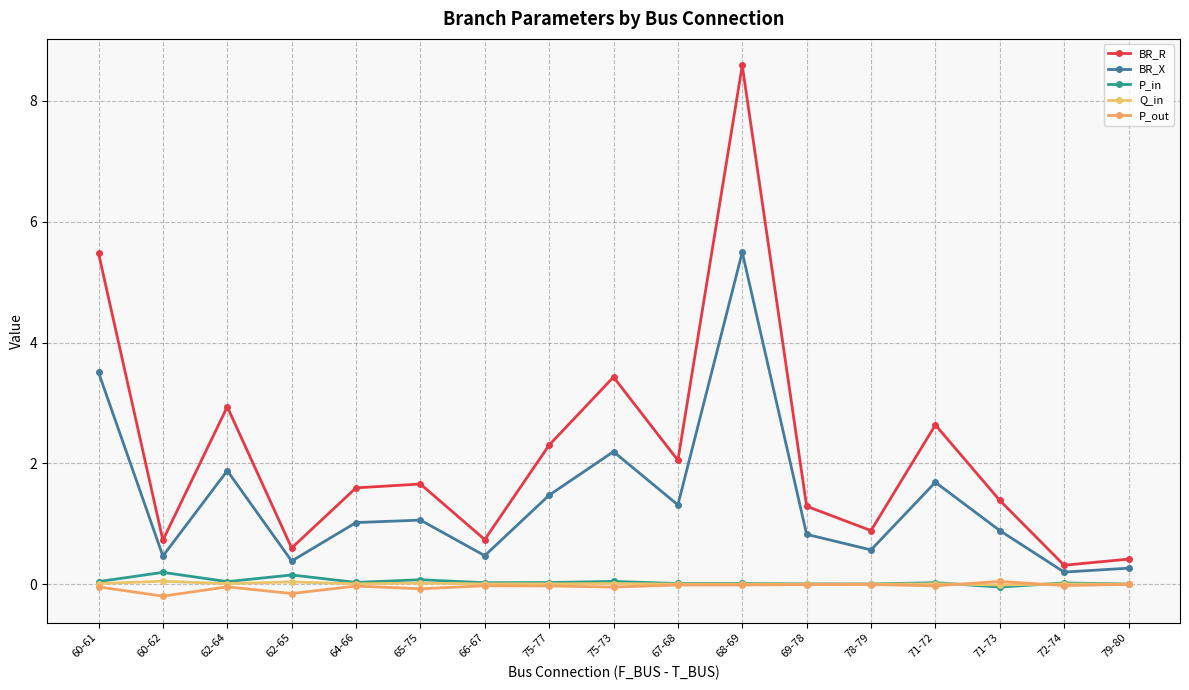

How many data points does each series have?

17